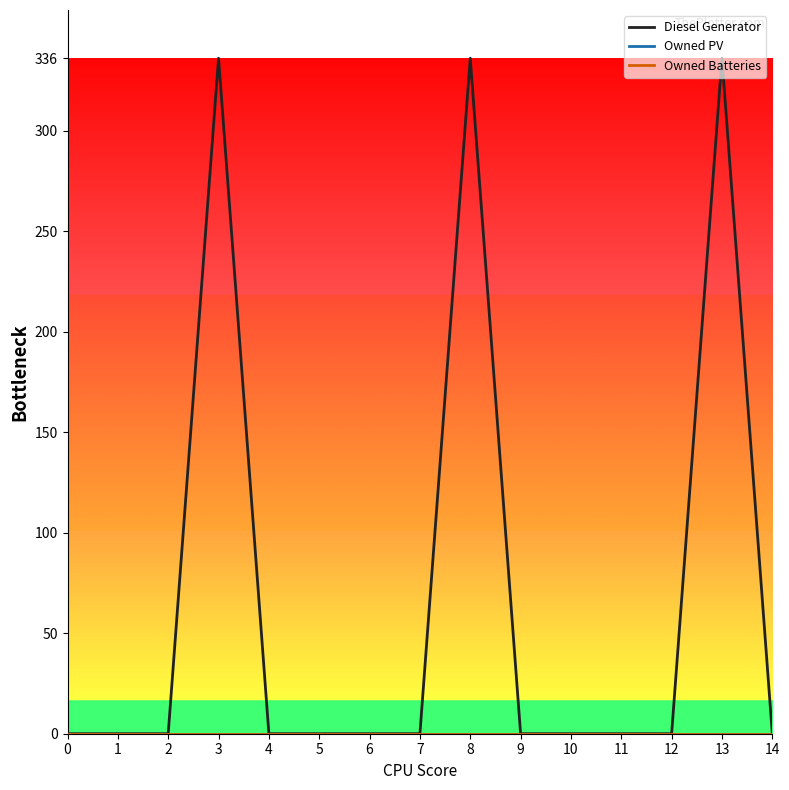

Which series has the largest total across all categories?

Diesel Generator